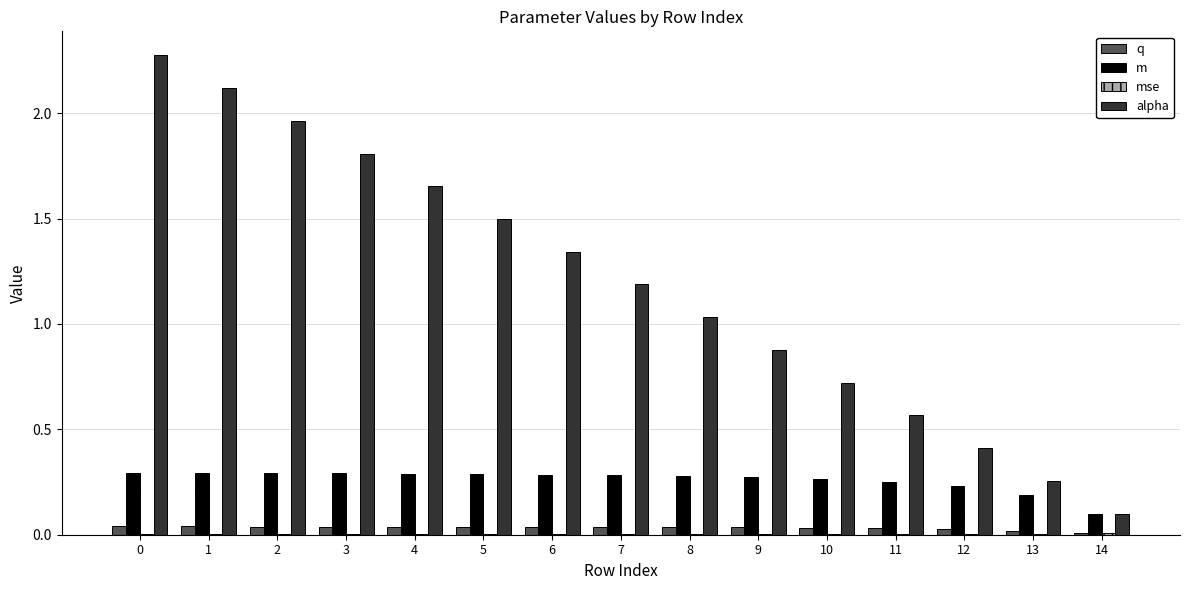

Is it true that m equals 0.3 at 7?

True